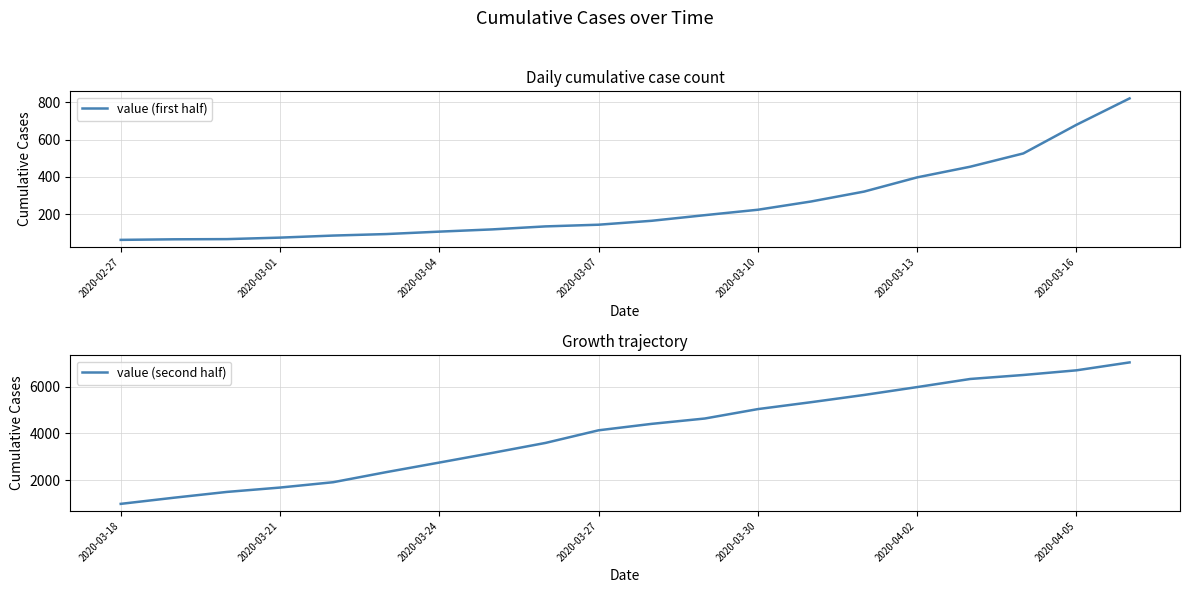

What is the minimum value for value (first half)?

64